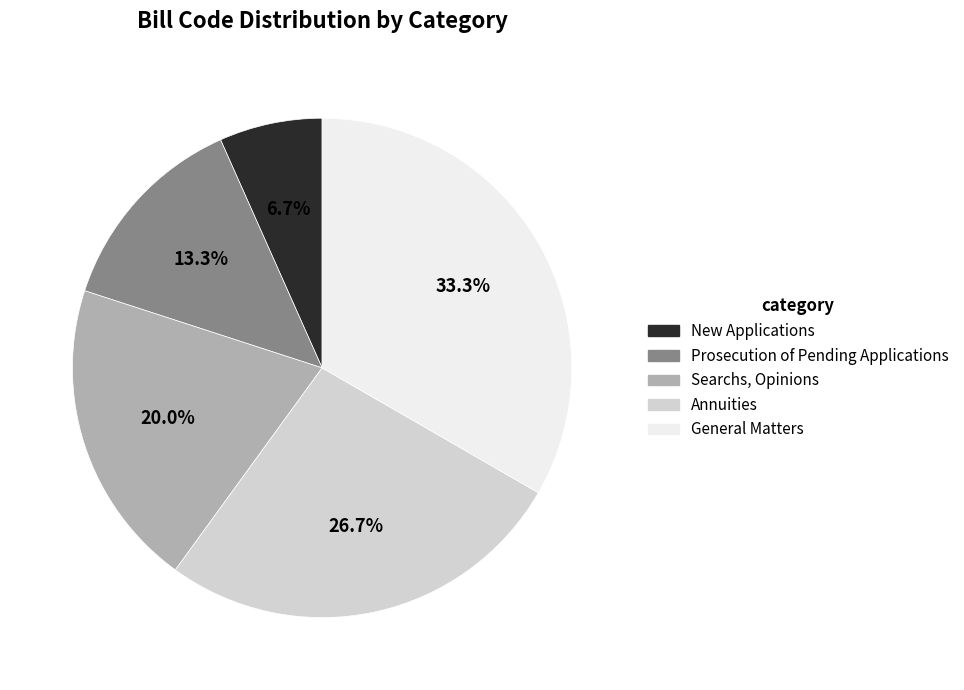

To the nearest percent, what portion does General Matters represent?

33%